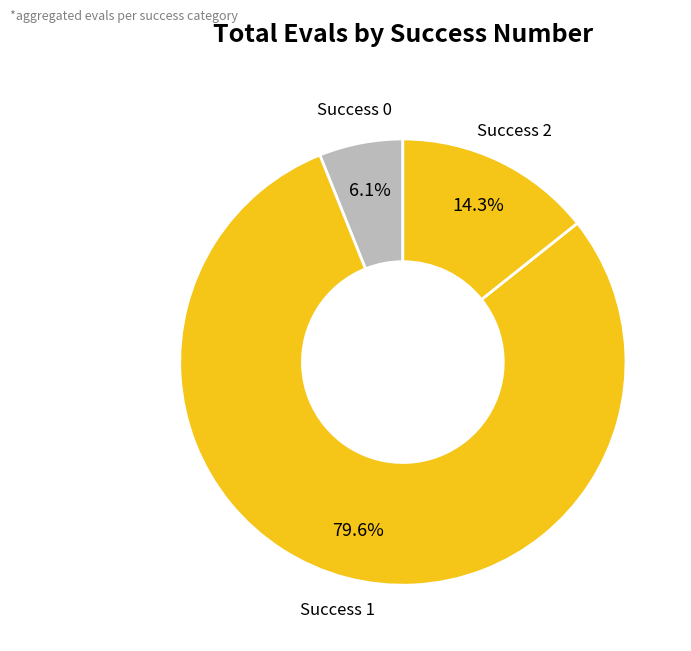

What is the largest slice in the pie chart?

1